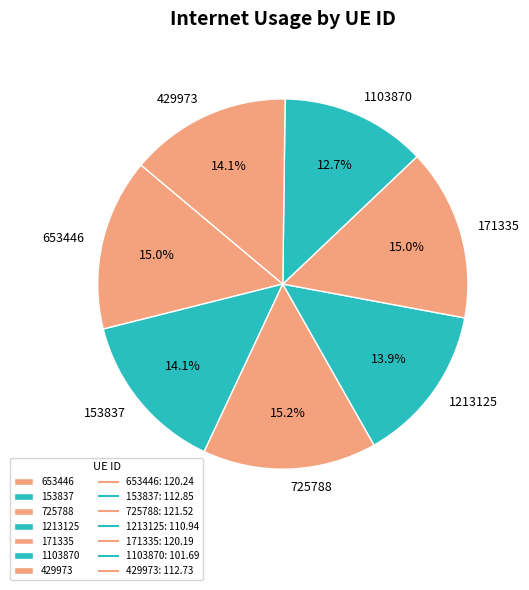

The 1213125 slice represents 14% of the pie. True or false?

True